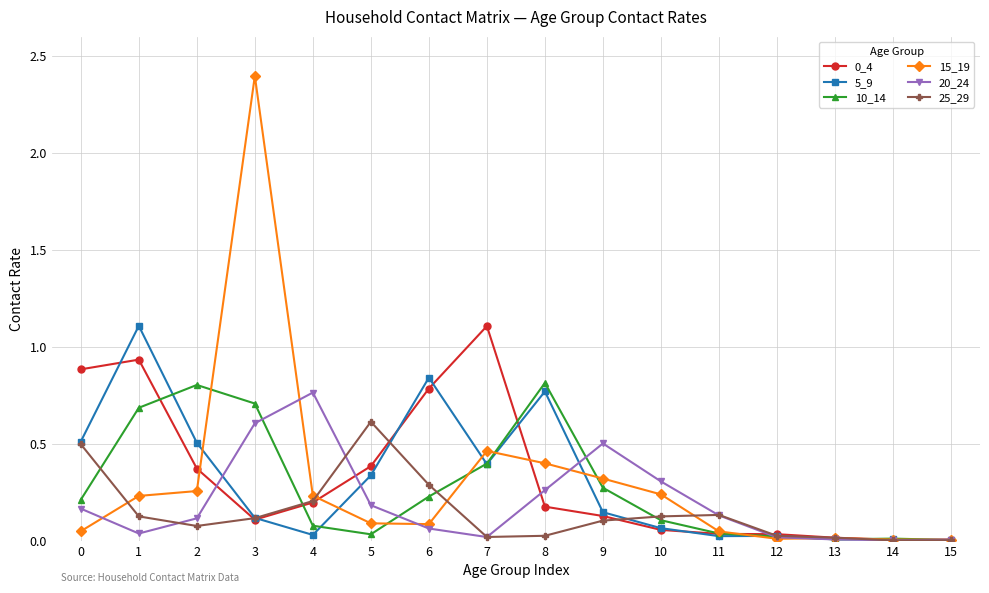

Is it true that 20_24 equals 0.1 at 5?

False